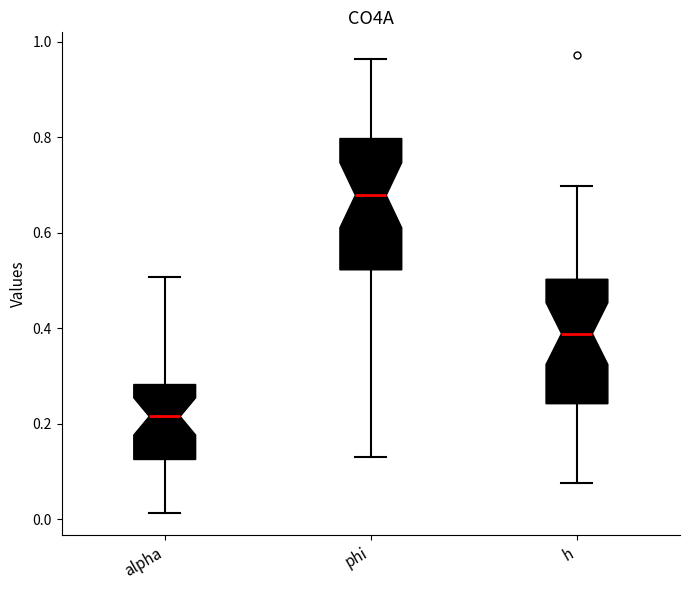

Reading left to right, transcribe this box plot: for each box, give where its median line is, the range the box spans, and where its two whiskers end, as read against the y-axis. The values are not printed on the chart, so give them approximately, as read against the axis.

alpha: median 0.22, box 0.12 to 0.28, whiskers 0.02 to 0.50
phi: median 0.68, box 0.52 to 0.80, whiskers 0.14 to 0.96
h: median 0.38, box 0.24 to 0.50, whiskers 0.08 to 0.70